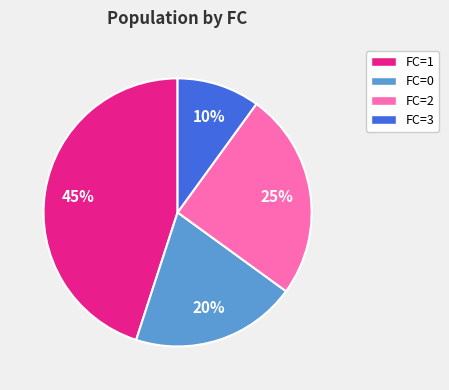

To the nearest percent, what is the difference between the largest and smallest slice percentages?

35%